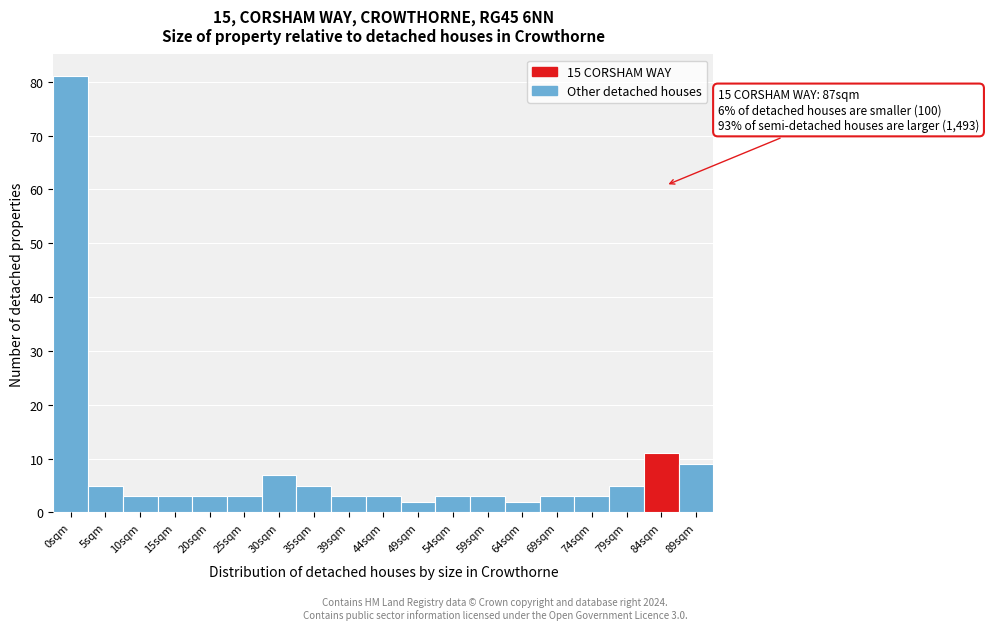

Reading left to right, list all the values displayed in this chart.

0sqm=81	5sqm=5	10sqm=3	15sqm=3	20sqm=3	25sqm=3	30sqm=7	35sqm=5	39sqm=3	44sqm=3	49sqm=2	54sqm=3	59sqm=3	64sqm=2	69sqm=3	74sqm=3	79sqm=5	84sqm=11	89sqm=9